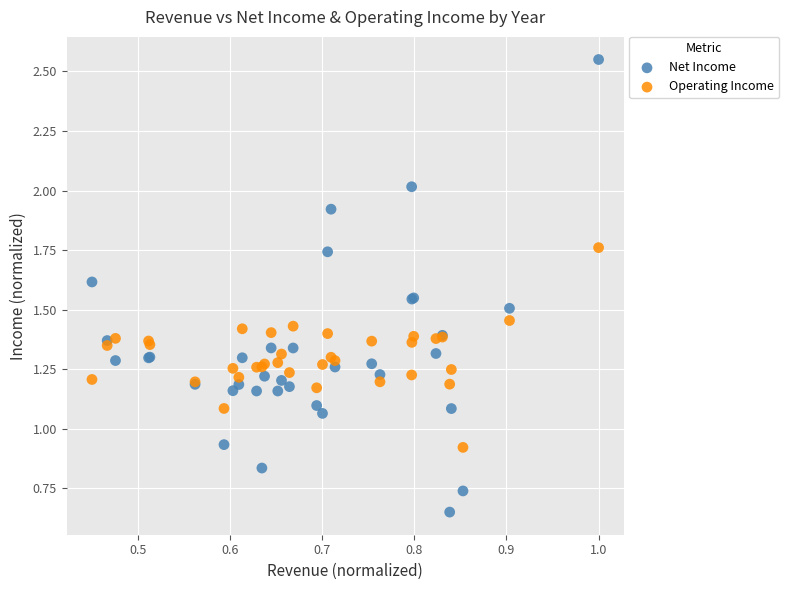

What is the X range (max minus min) for the scatter plot?

0.6